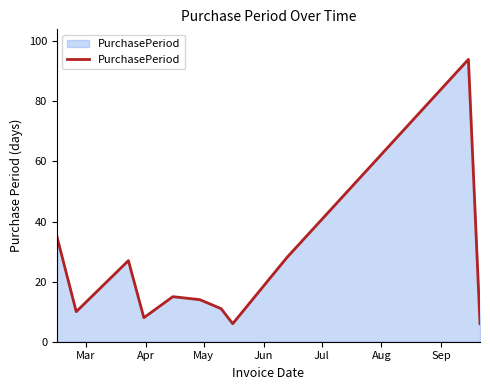

What is the maximum value shown in the chart?

94